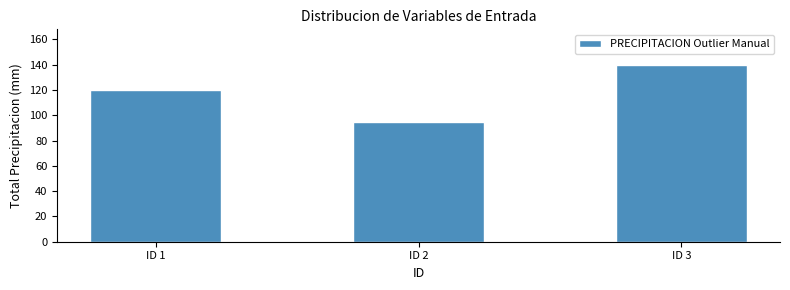

Reading left to right, extract all data points from this chart.

120	95	140